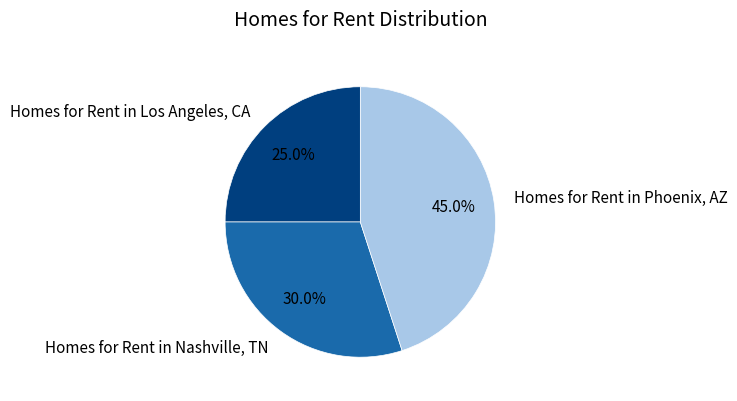

True or false: Homes for Rent in Phoenix, AZ accounts for 45% of the total.

True